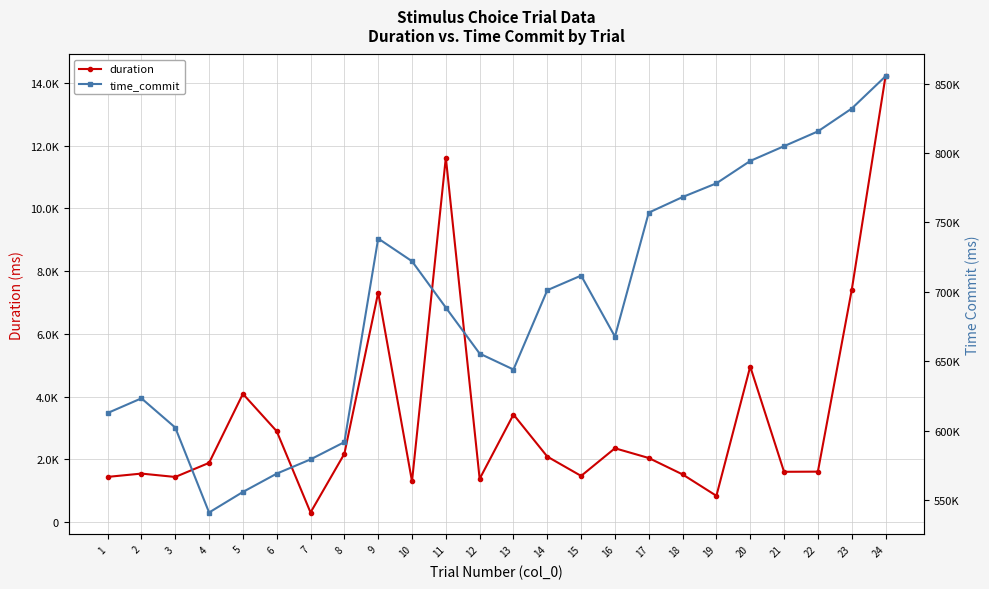

Between 12 and 23, which series saw the biggest shift?

time_commit